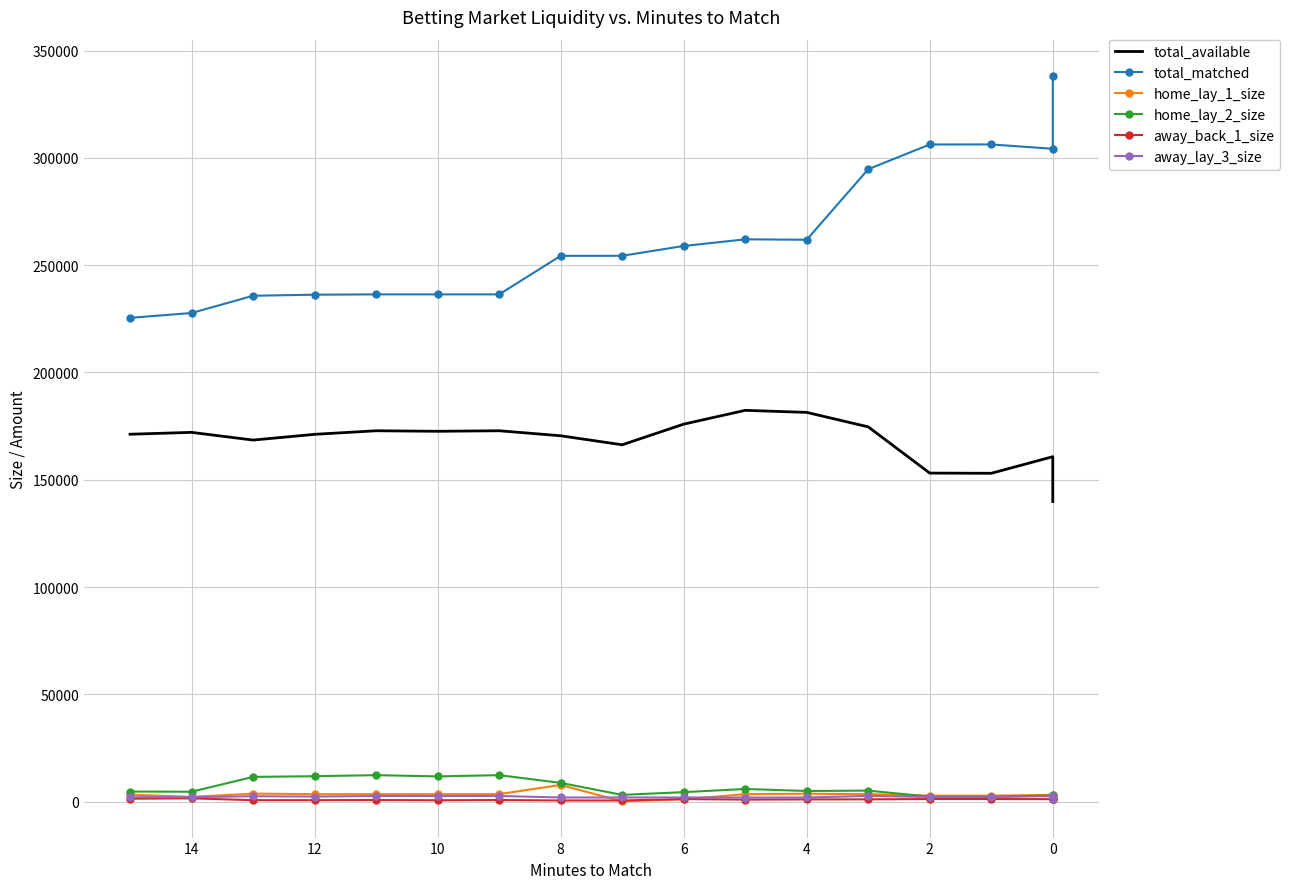

How many interior local valleys does the away_lay_3_size series have?

4